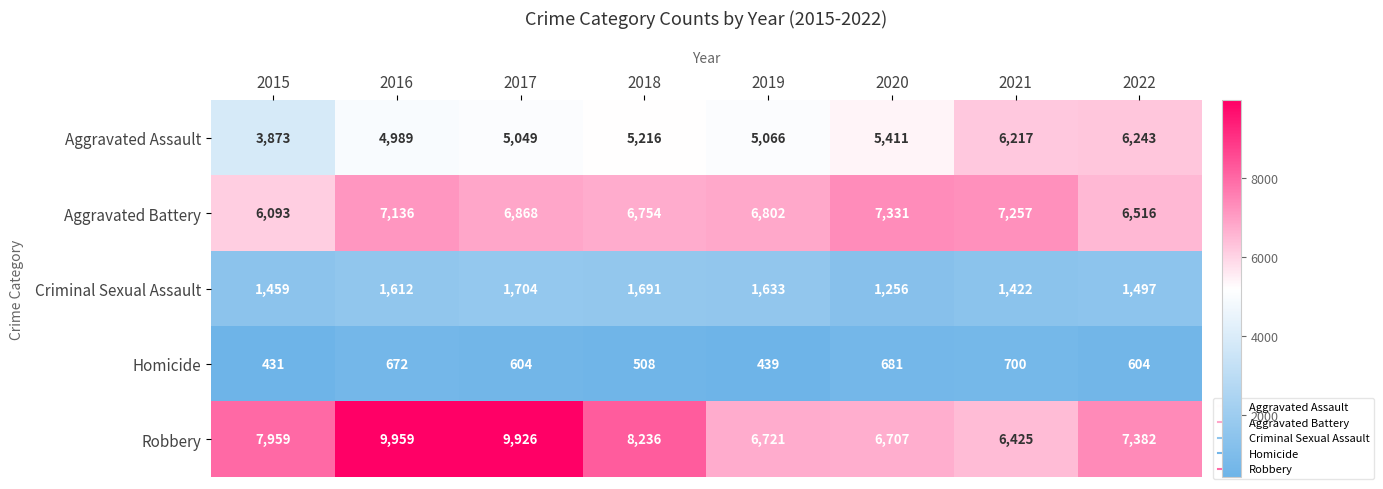

What is the difference between the maximum and minimum values in the Aggravated Assault series?

2370